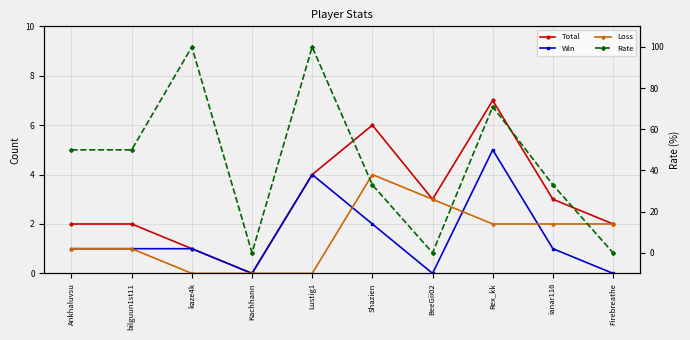

Which series has the largest range (max minus min)?

Rate